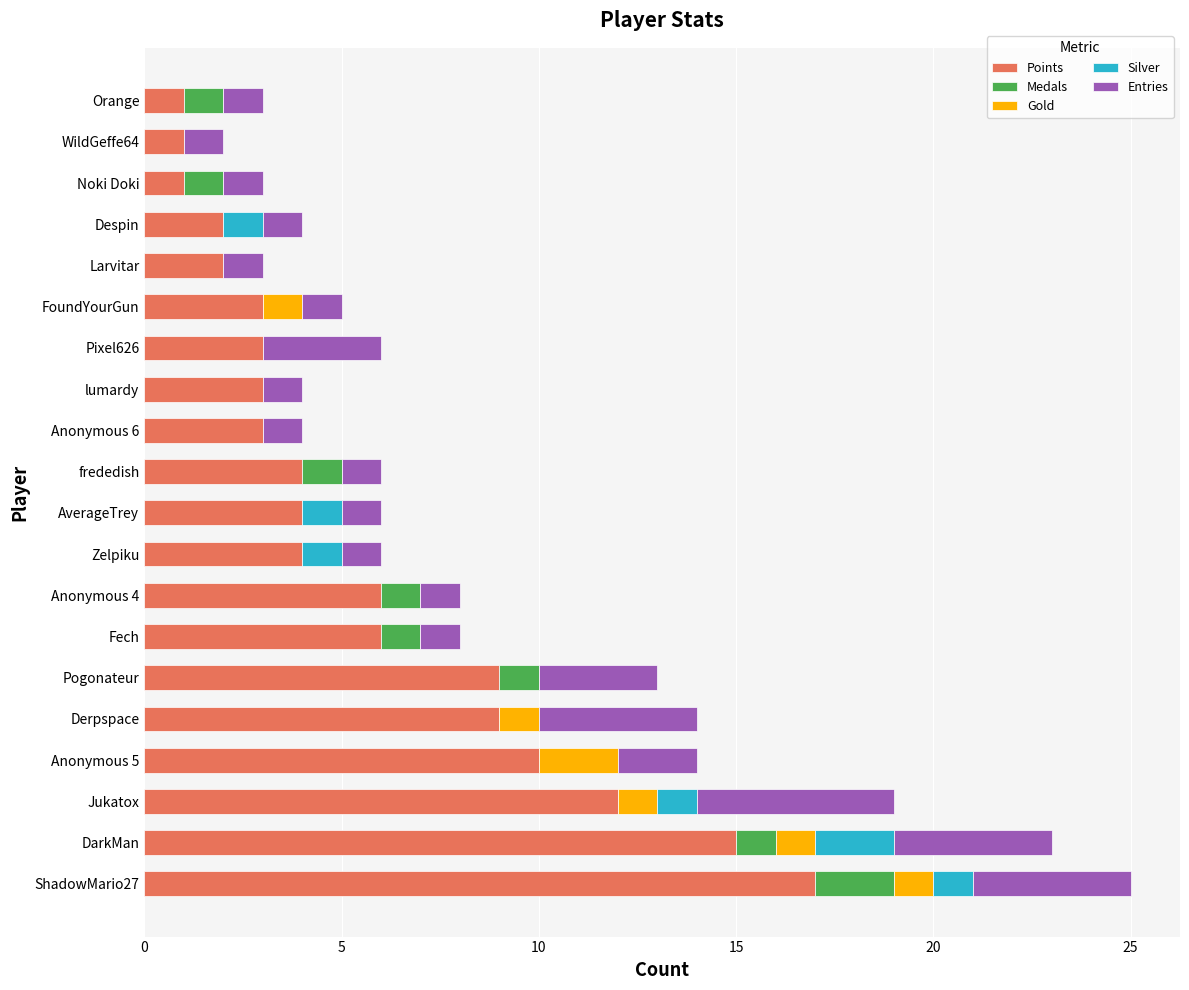

True or false: Points has a value of 9 at Derpspace.

True